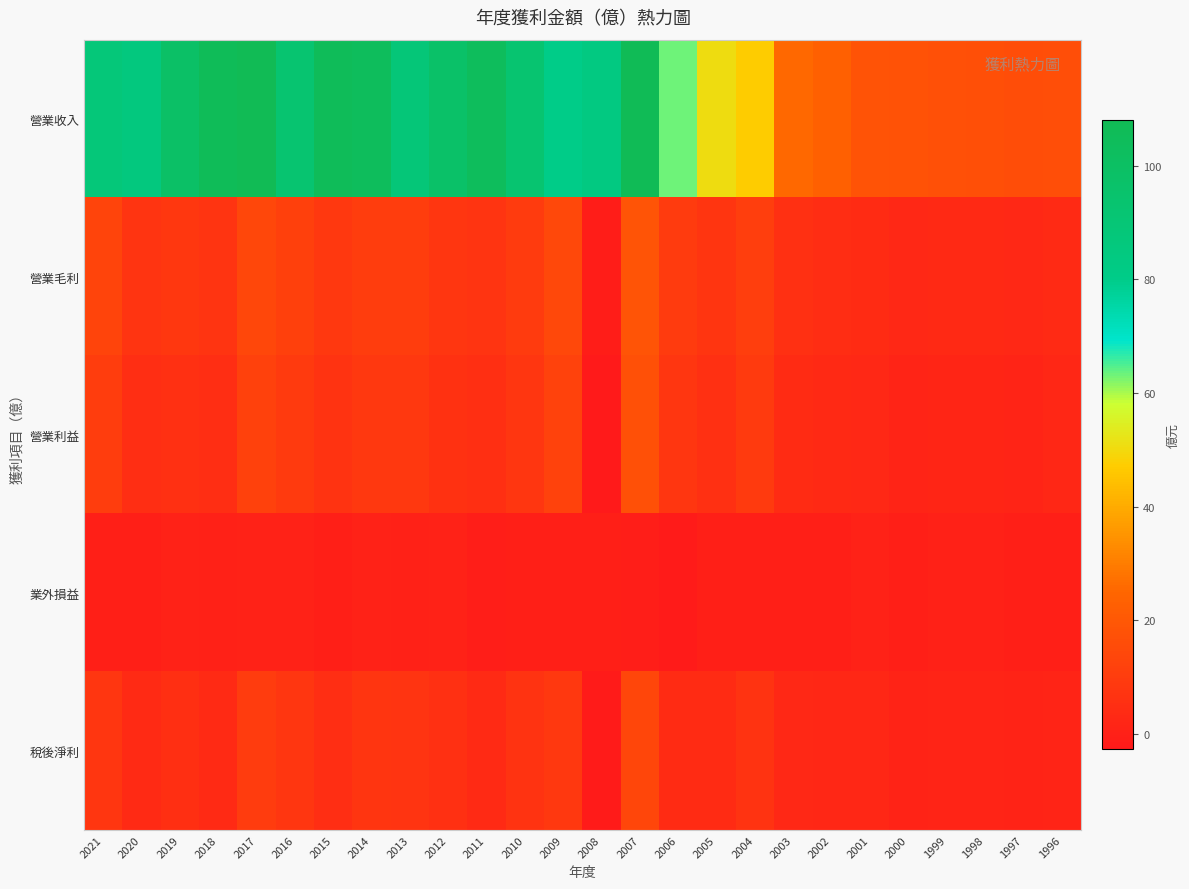

Reading left to right, what are all the values shown in this chart?

營業收入: 2021=88.4	2020=85.4	2019=98.4	2018=106.0	2017=108.0	2016=93.1	2015=105.0	2014=104.0	2013=88.9	2012=97.4	2011=104.0	2010=93.1	2009=80.0	2008=83.6	2007=107.0	2006=63.2	2005=50.7	2004=47.3	2003=25.6	2002=23.1	2001=18.4	2000=17.9	1999=17.5	1998=17.0	1997=16.3	1996=16.4
營業毛利: 2021=13.0	2020=6.9	2019=8.3	2018=7.2	2017=14.1	2016=11.2	2015=8.6	2014=10.6	2013=10.7	2012=8.0	2011=7.1	2010=9.7	2009=14.2	2008=-1.2	2007=18.9	2006=9.8	2005=7.6	2004=11.0	2003=5.7	2002=4.6	2001=3.9	2000=2.8	1999=3.2	1998=3.4	1997=2.7	1996=3.5
營業利益: 2021=10.6	2020=4.8	2019=5.9	2018=5.0	2017=11.8	2016=9.0	2015=6.5	2014=8.6	2013=8.7	2012=6.0	2011=5.3	2010=8.0	2009=12.2	2008=-2.7	2007=17.4	2006=7.8	2005=5.6	2004=9.1	2003=4.2	2002=3.3	2001=2.8	2000=1.6	1999=1.9	1998=2.0	1997=1.5	1996=2.2
業外損益: 2021=-0.2	2020=-0.3	2019=0.6	2018=0.1	2017=0.4	2016=0.6	2015=-0.2	2014=0.8	2013=0.1	2012=0.7	2011=-0.9	2010=-0.2	2009=-0.5	2008=-0.2	2007=-0.8	2006=-2.0	2005=-0.2	2004=-0.3	2003=-0.5	2002=-0.2	2001=0.3	2000=-0.3	1999=0.2	1998=-0.0	1997=-0.2	1996=-0.2
稅後淨利: 2021=7.9	2020=3.5	2019=5.1	2018=3.6	2017=10.0	2016=8.0	2015=5.0	2014=7.4	2013=7.1	2012=5.6	2011=3.7	2010=6.5	2009=8.8	2008=-2.2	2007=13.3	2006=4.1	2005=4.1	2004=6.7	2003=2.6	2002=2.3	2001=2.5	2000=0.8	1999=1.5	1998=1.5	1997=1.0	1996=1.6